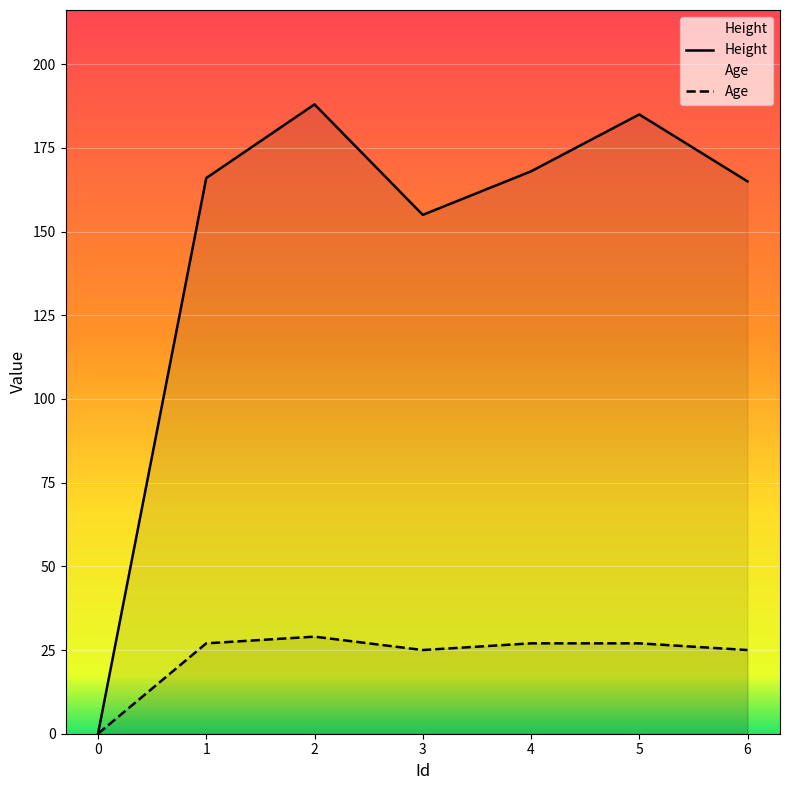

How many lines are shown in the chart?

2